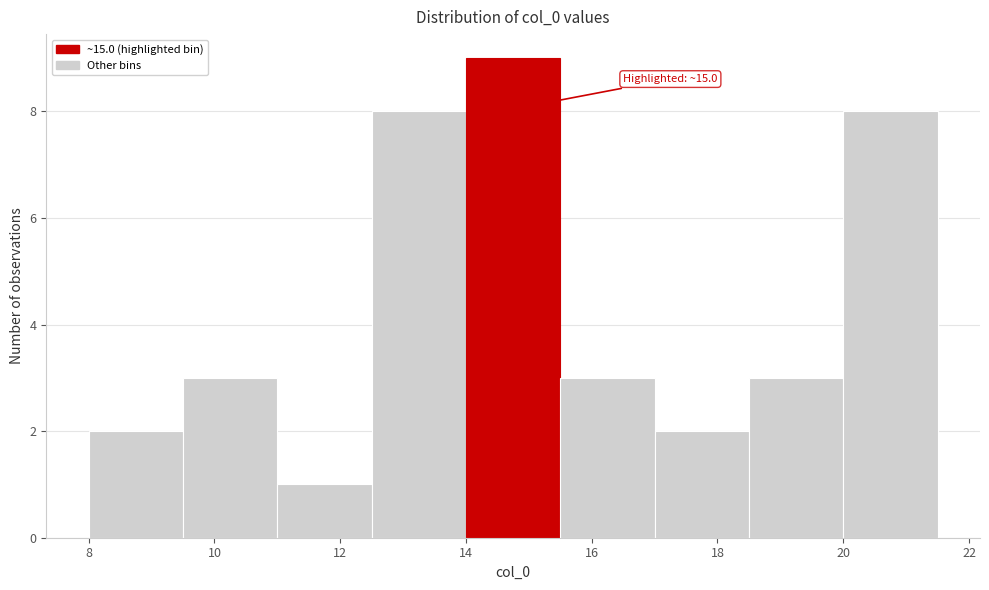

Which range on the x-axis has the tallest bar?

14.0 to 15.5